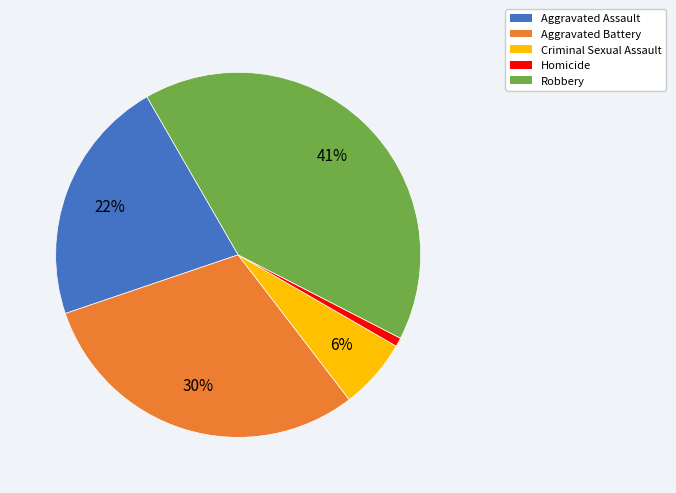

Combined, do Aggravated Assault and Criminal Sexual Assault account for over 50%?

No